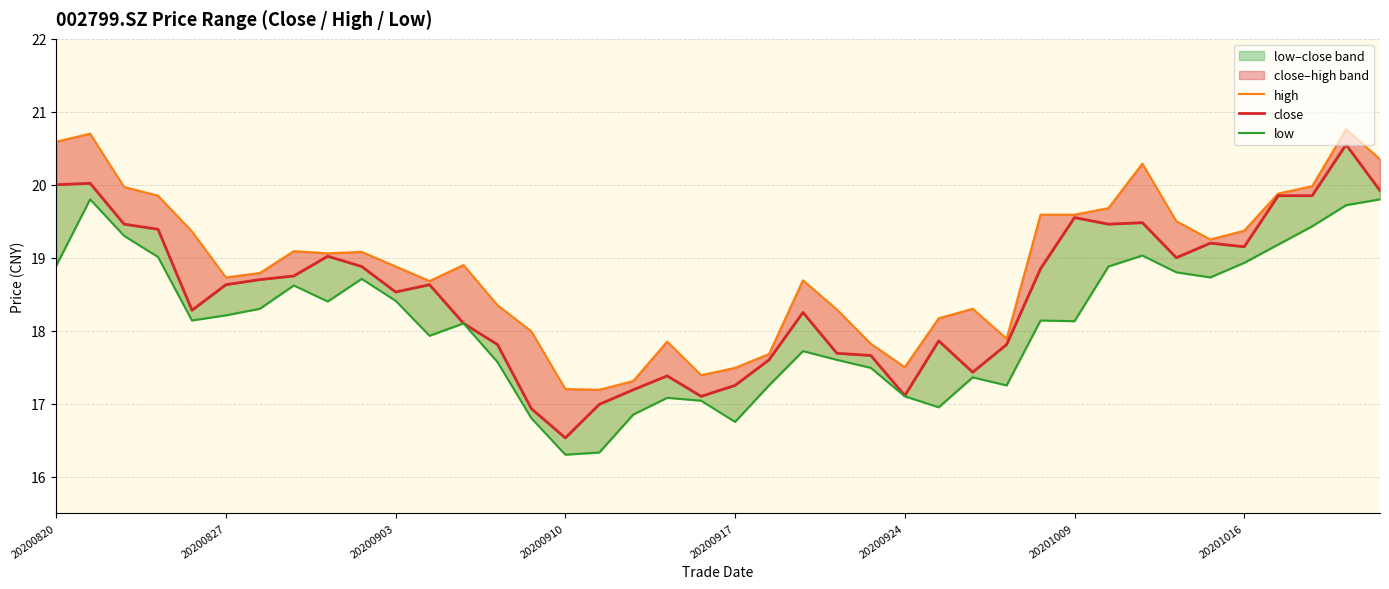

Which series changed the most between 25 and 33?

high